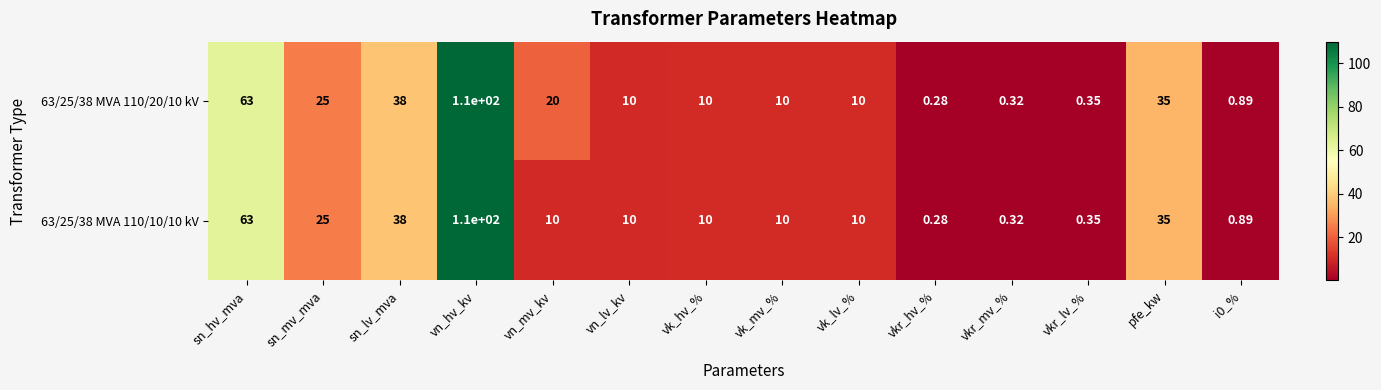

Which category has the highest value across all series?

vn_hv_kv